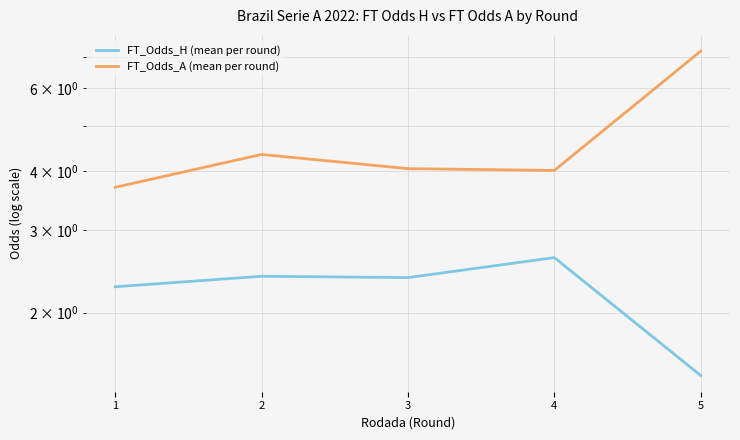

Does the chart display data point markers on the line(s)?

No